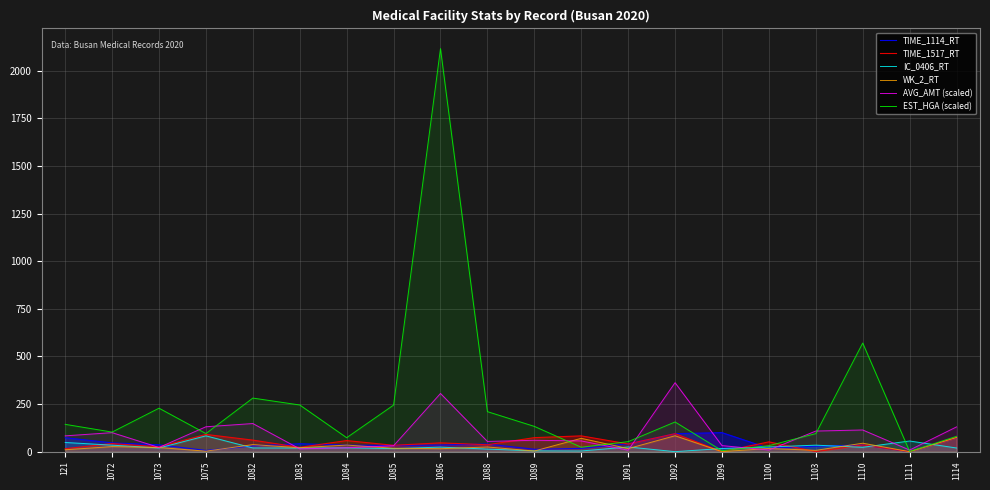

What is the difference between the second highest and second lowest values in the EST_HGA (scaled) series?

565.4